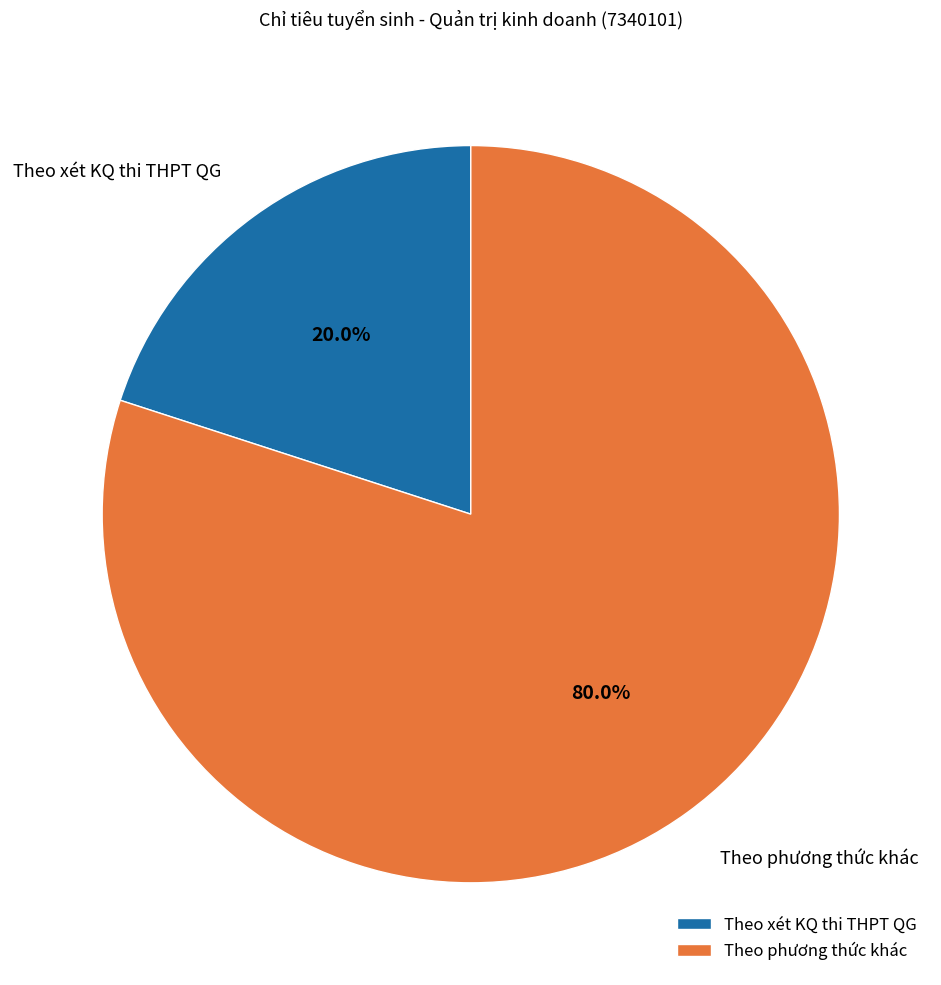

The Theo xét KQ thi THPT QG slice represents 15% of the pie. True or false?

False